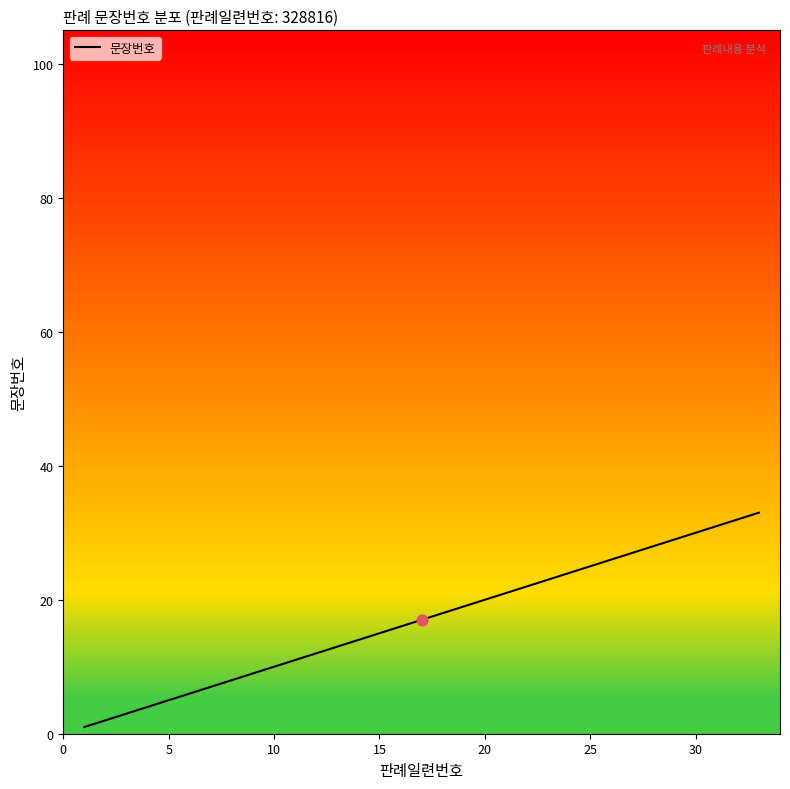

What is the greatest value displayed?

33